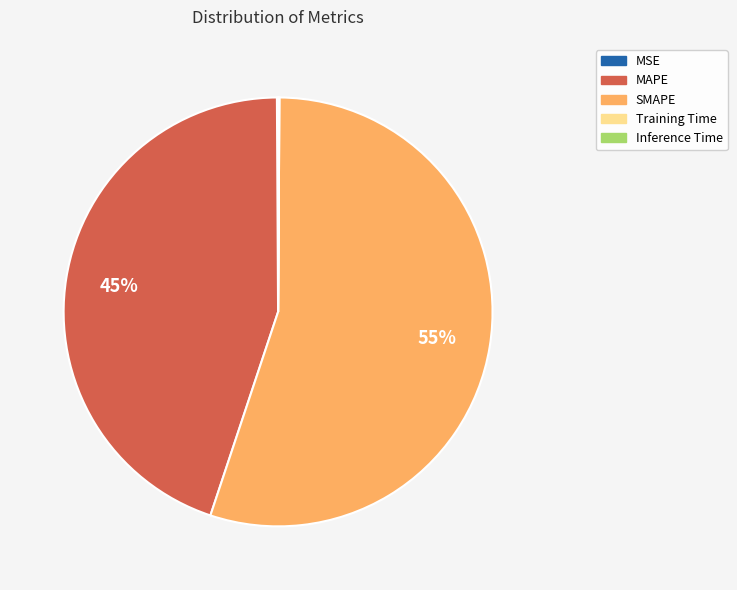

Does SMAPE represent more than half of the total?

Yes